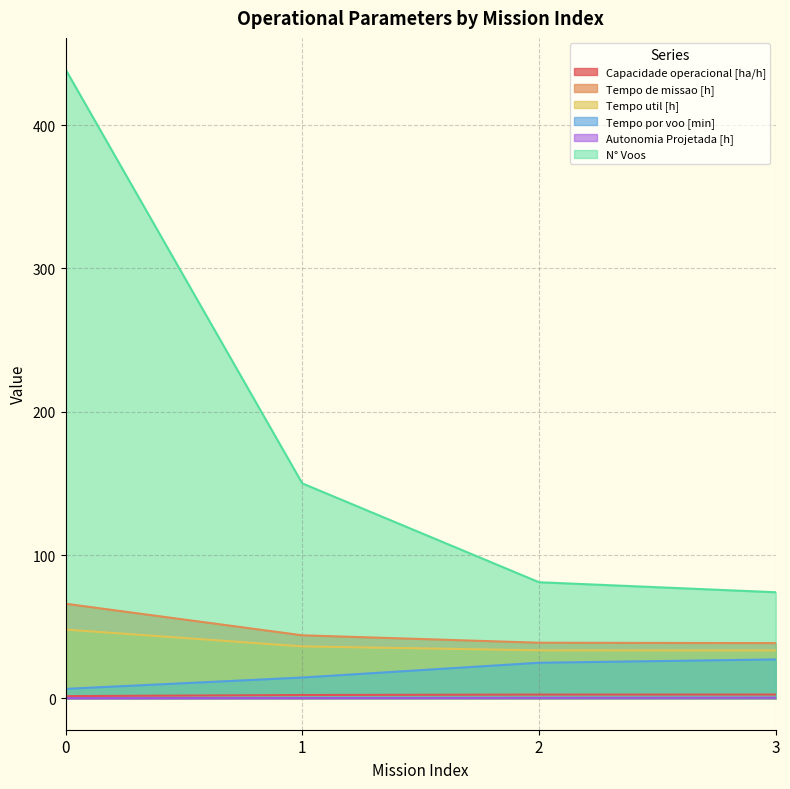

What is the spread (max minus min) of values at 0?

438.9